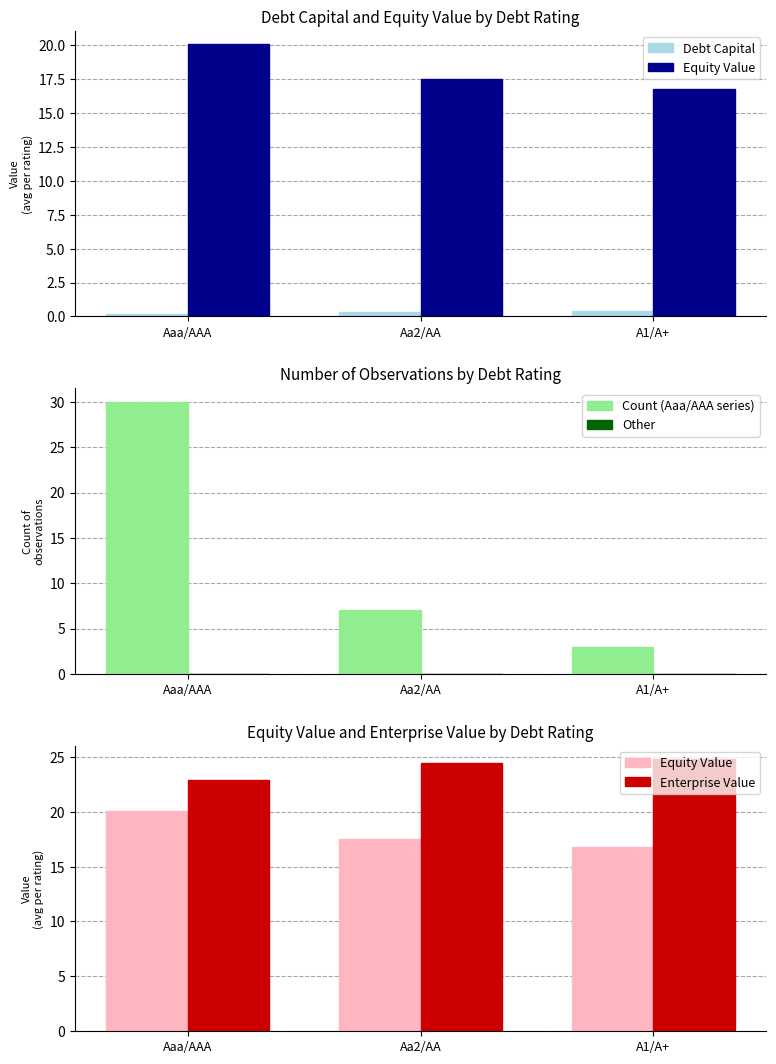

List the series in order of their peak value, lowest first.

Other, Debt Capital, Equity Value, Enterprise Value, Count (Aaa/AAA series)